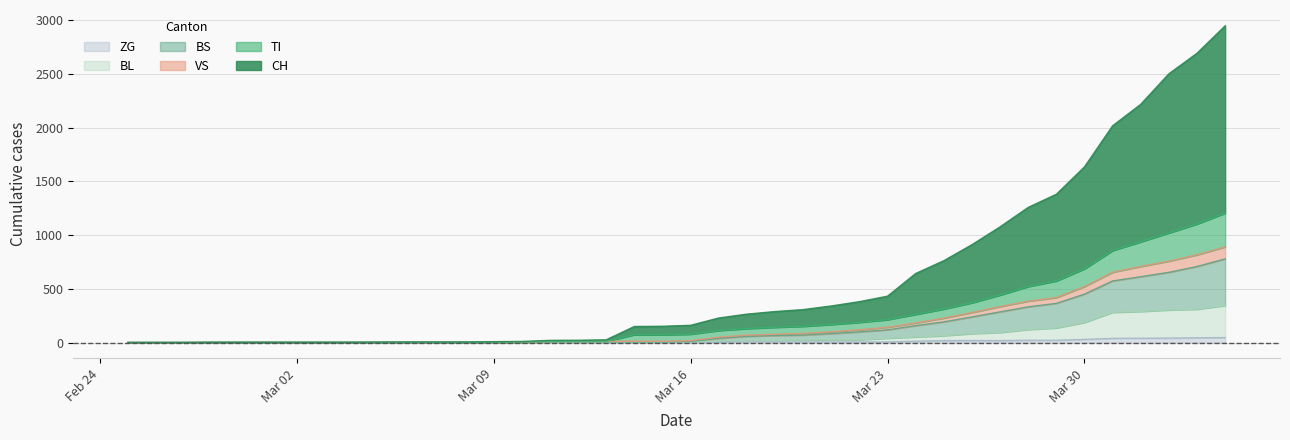

Does the chart display data point markers on the line(s)?

No